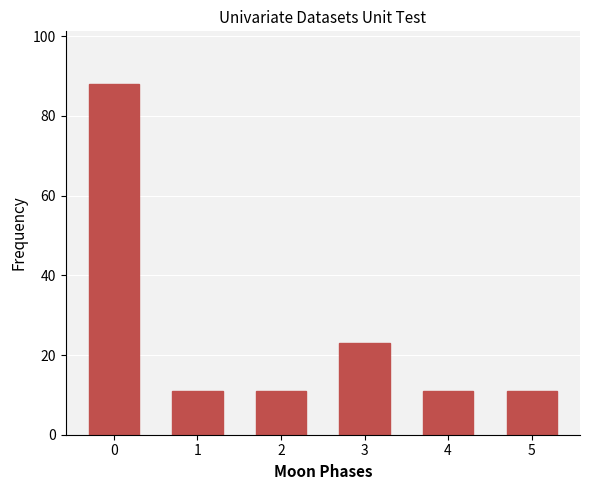

Reading left to right, list all the values displayed in this chart.

88	11	11	23	11	11